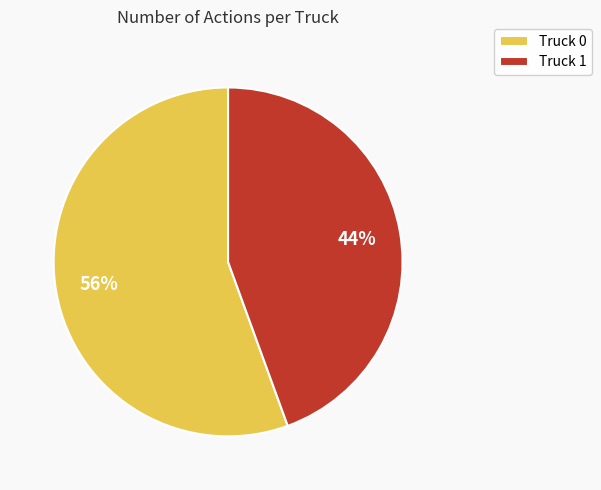

Which category has the biggest portion of the pie?

Truck 0